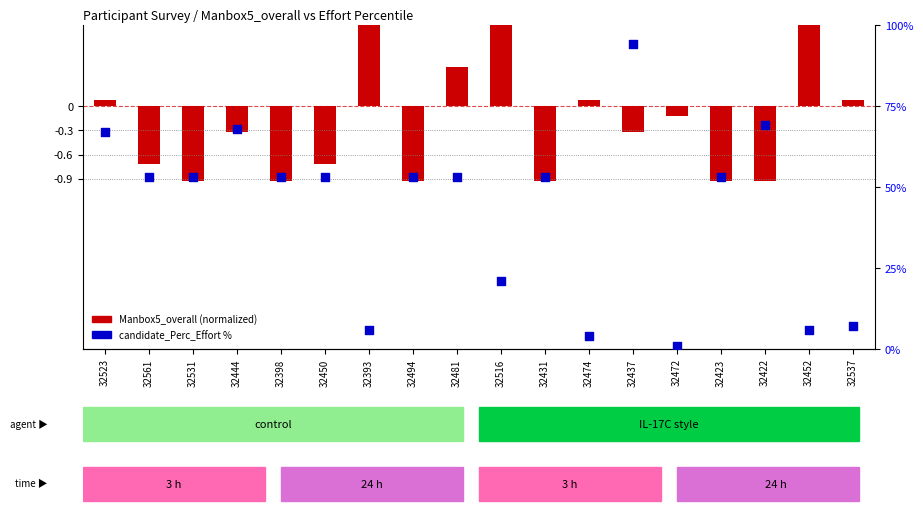

What is the total value across all series at 32393?

8.5